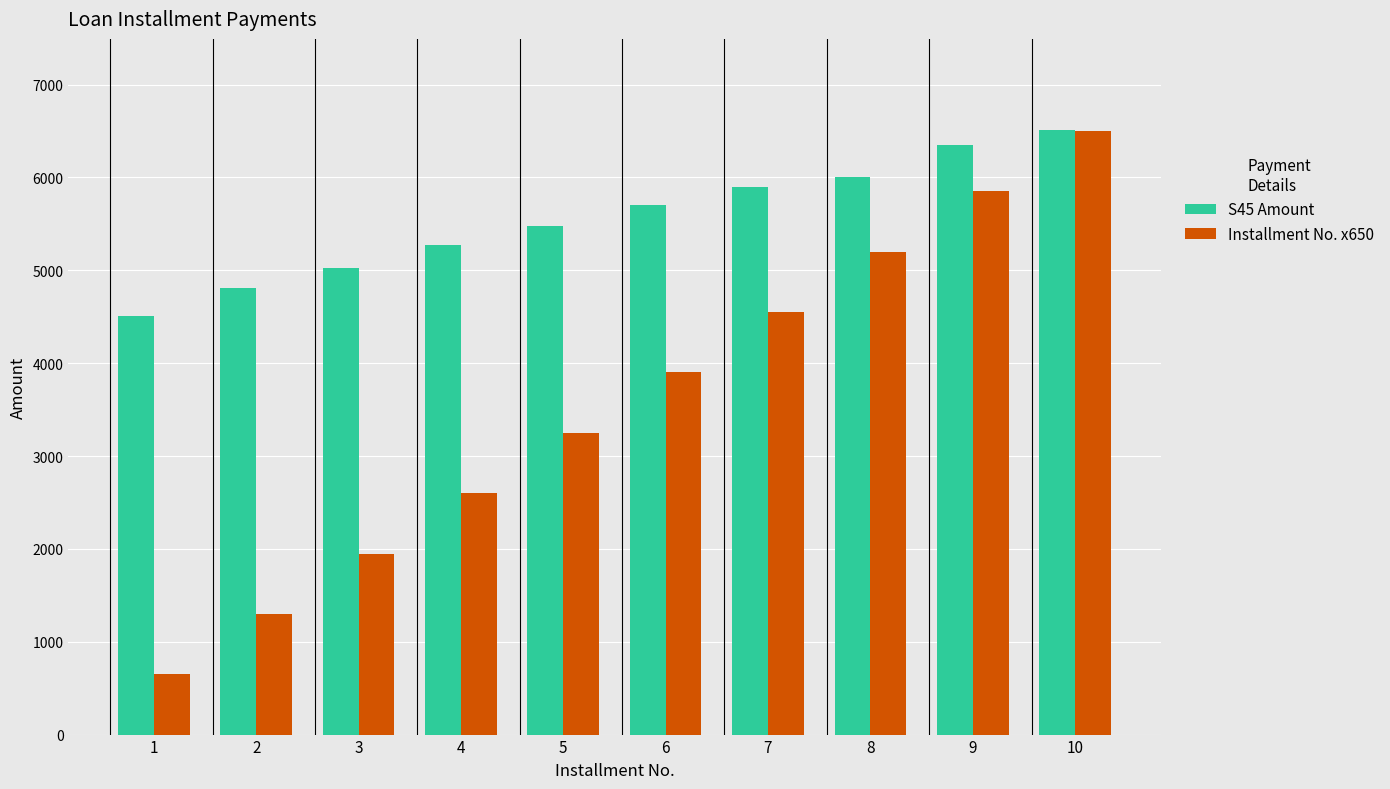

How many bars are there in each group?

2